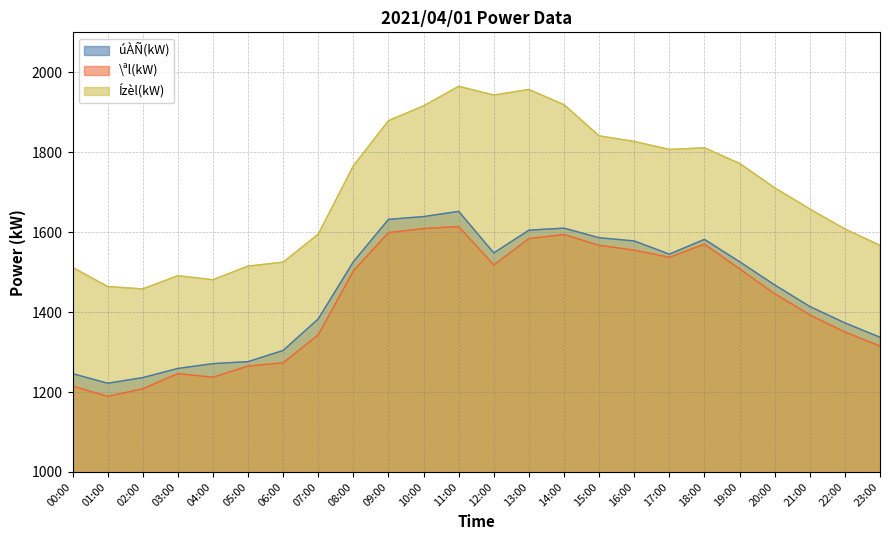

Where is the first local maximum for úÀÑ(kW)?

11:00